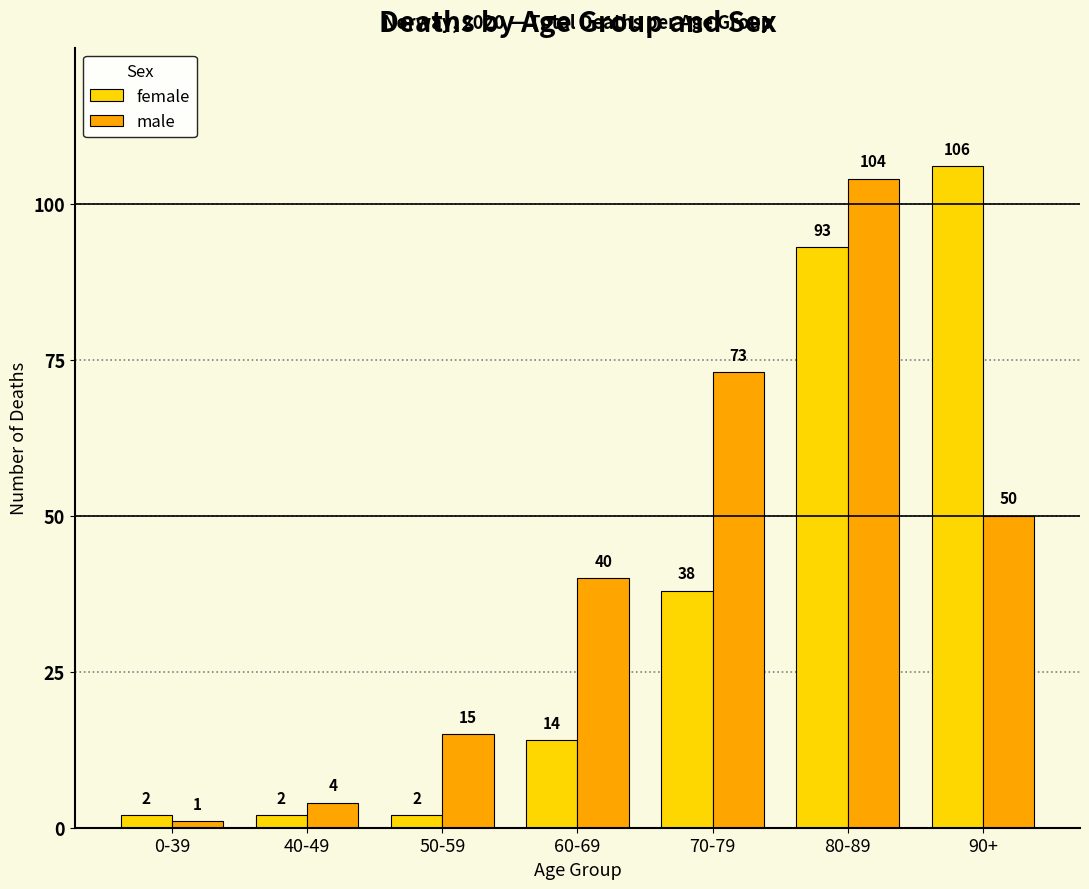

What is the label of the 1st bar from the right?

90+